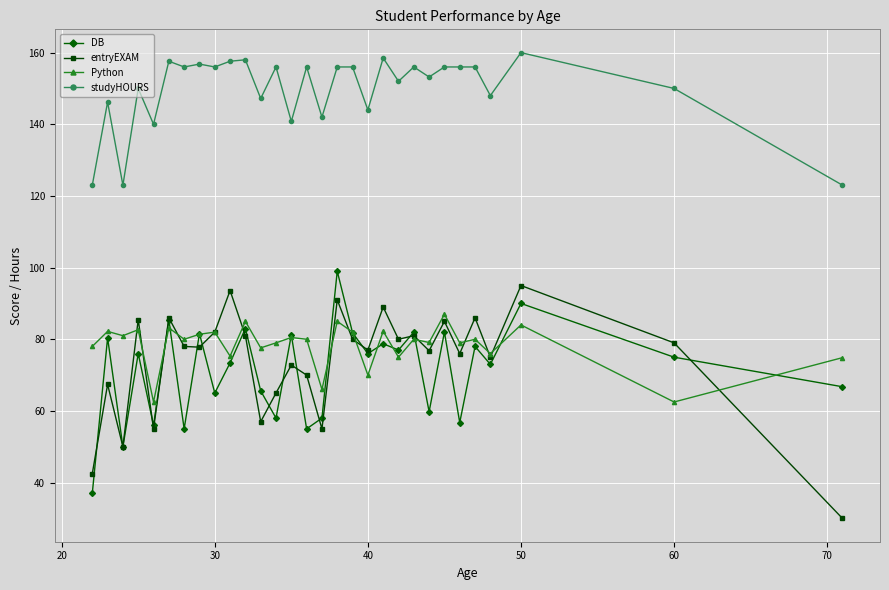

What is the highest value of the studyHOURS series?

160.0